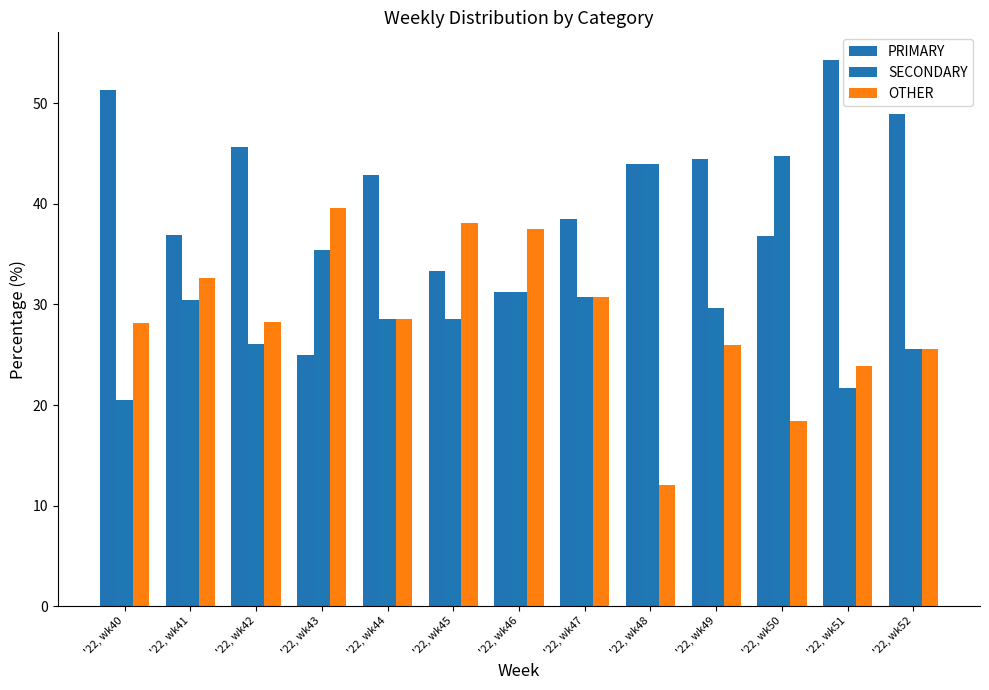

Rank the series at '22, wk50 from lowest to highest value.

OTHER, PRIMARY, SECONDARY